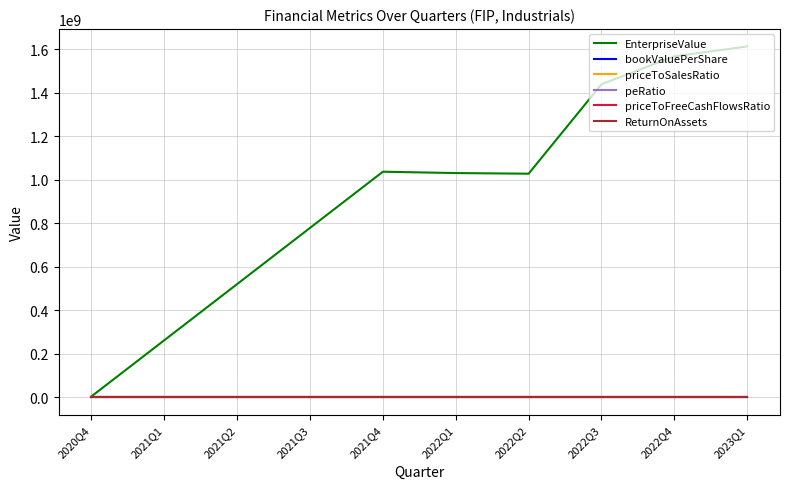

Between 2021Q2 and 2022Q3, which series saw the biggest shift?

EnterpriseValue